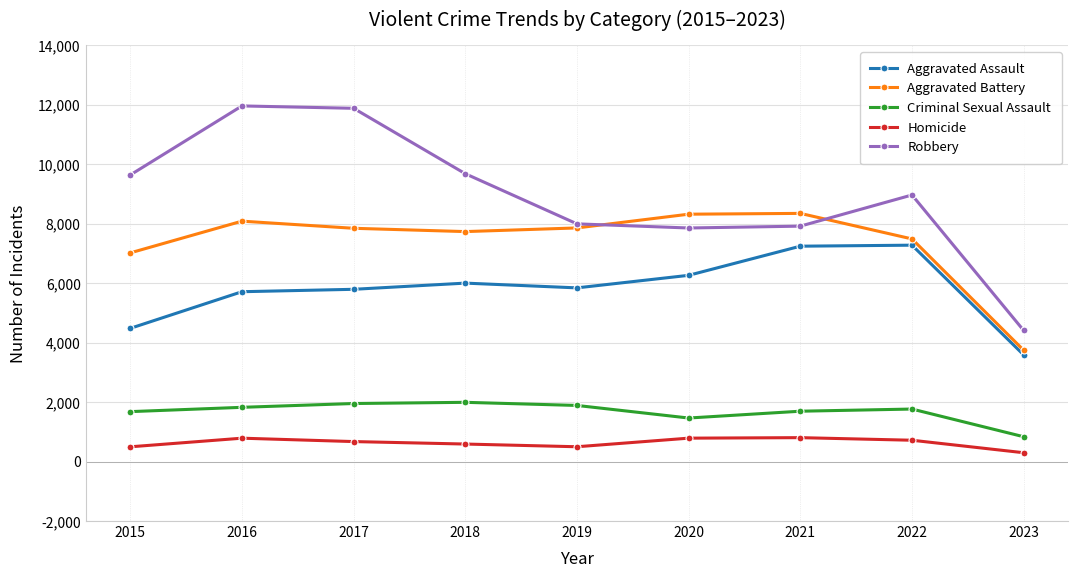

At how many categories does at least one series exceed 1621?

9